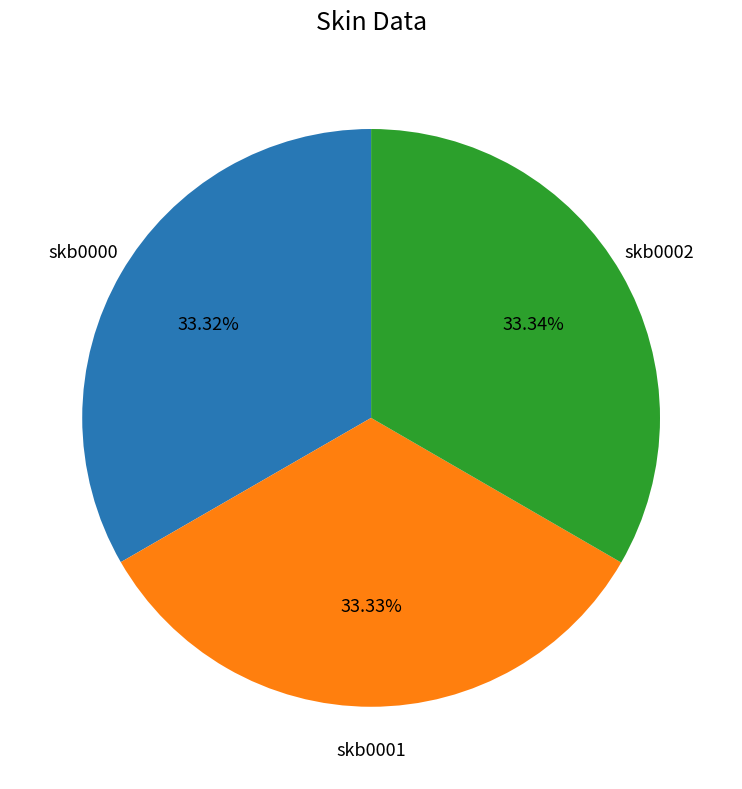

Count the number of slices in the pie.

3